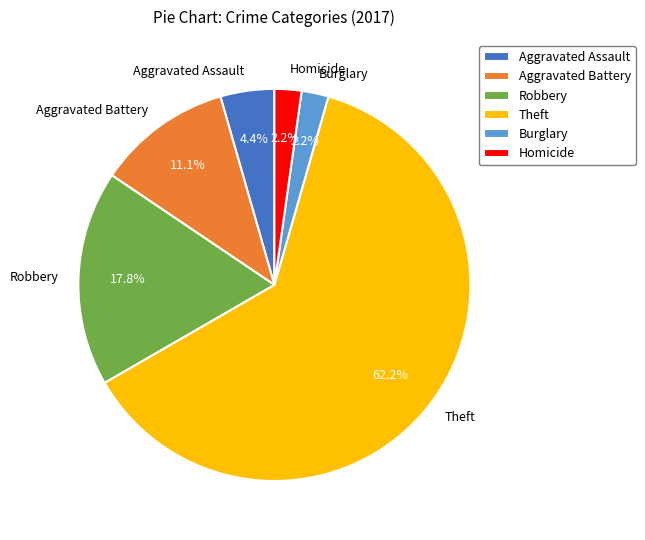

Combined, what portion of the pie is Burglary and Aggravated Battery?

13.3%